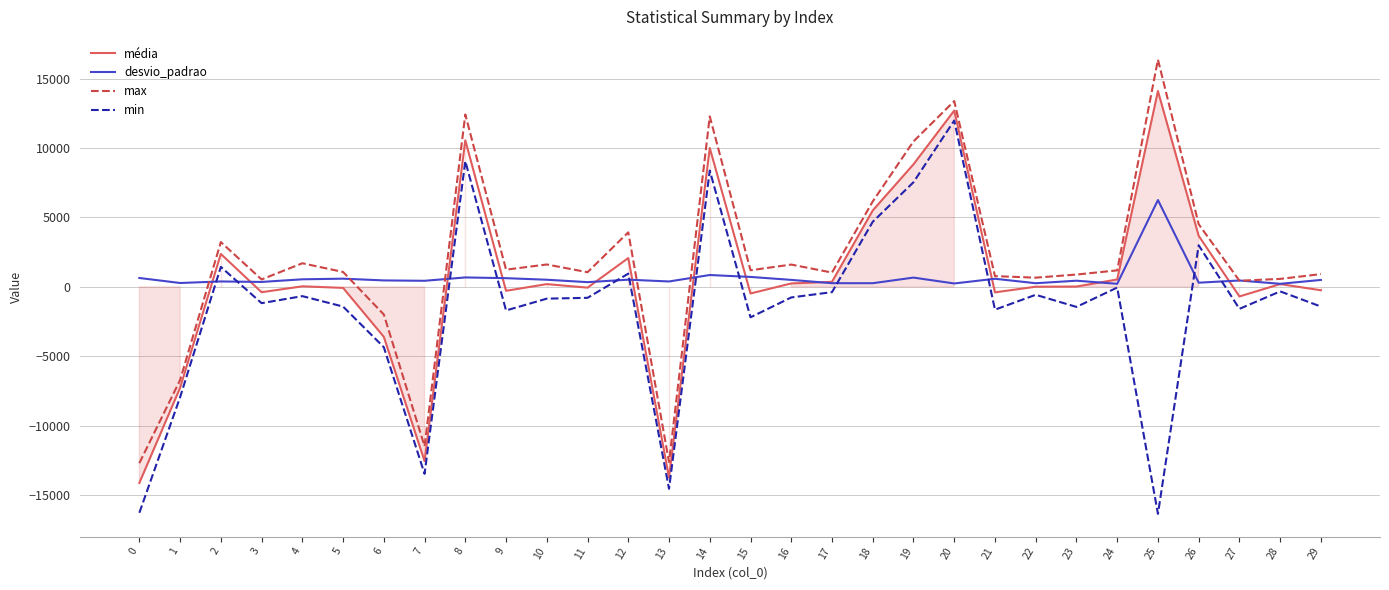

At which category is the sum across all series the highest?

20